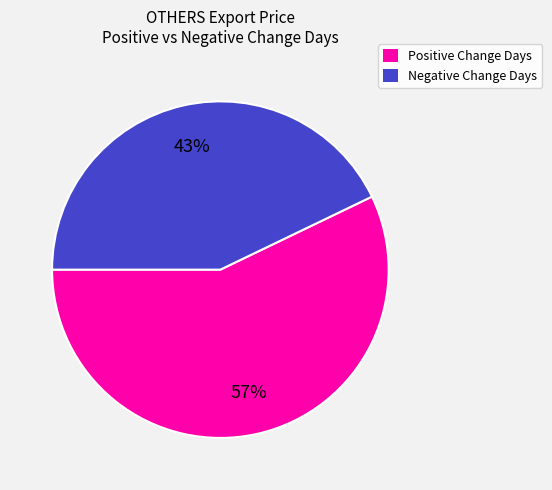

Is there a majority slice in this chart?

Yes